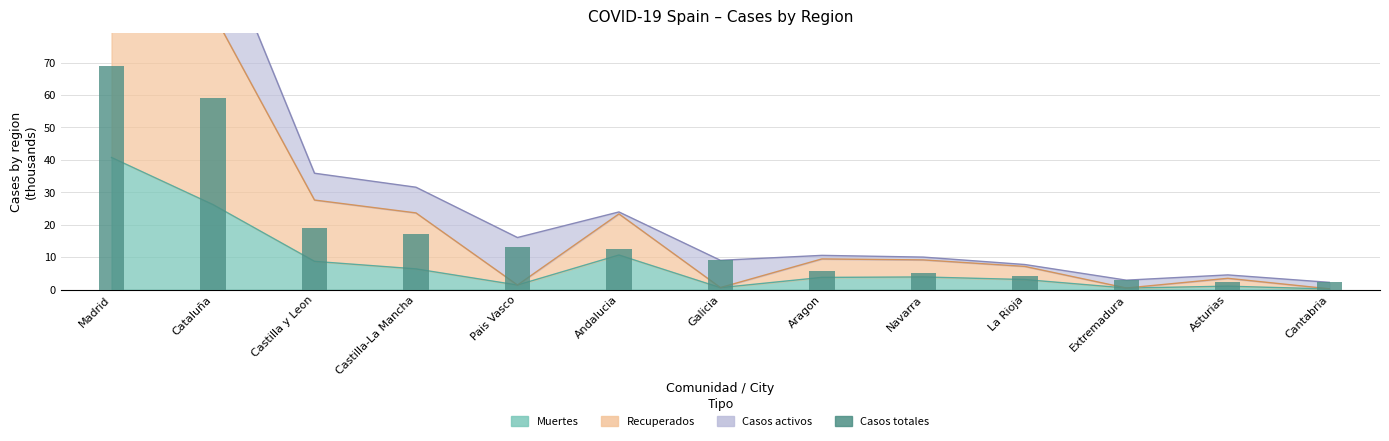

Reading left to right, transcribe all the data shown in this chart.

Madrid=68.9	Cataluña=59.0	Castilla y Leon=18.9	Castilla-La Mancha=17.3	Pais Vasco=13.2	Andalucia=12.7	Galicia=9.0	Aragon=5.7	Navarra=5.3	La Rioja=4.1	Extremadura=2.9	Asturias=2.4	Cantabria=2.2